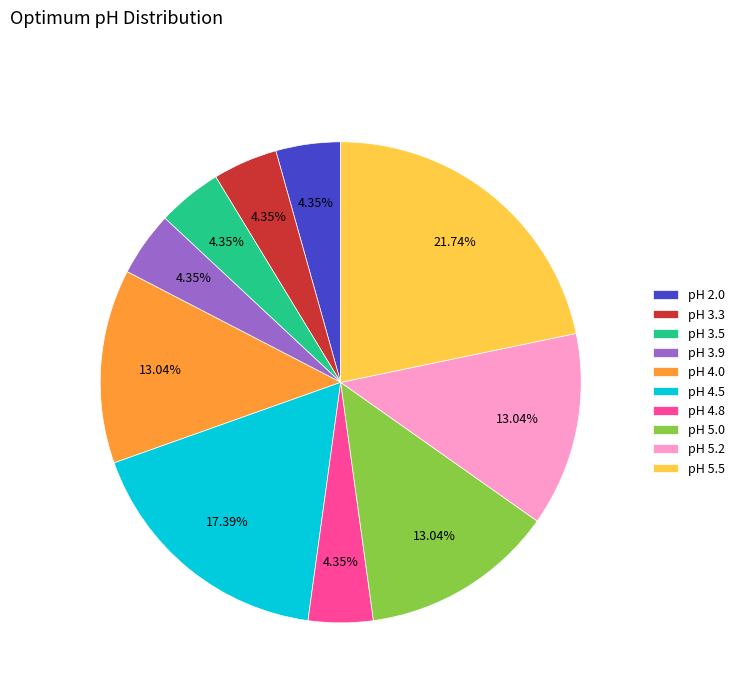

What is the ratio of the value at pH 3.5 to the value at pH 4.5?

0.3